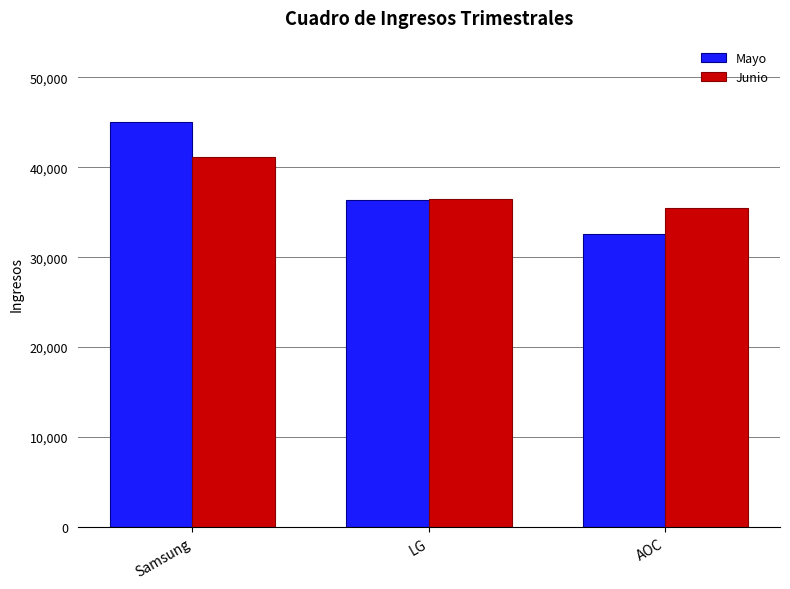

Is the value of Mayo at Samsung greater than the value of Junio at AOC?

Yes